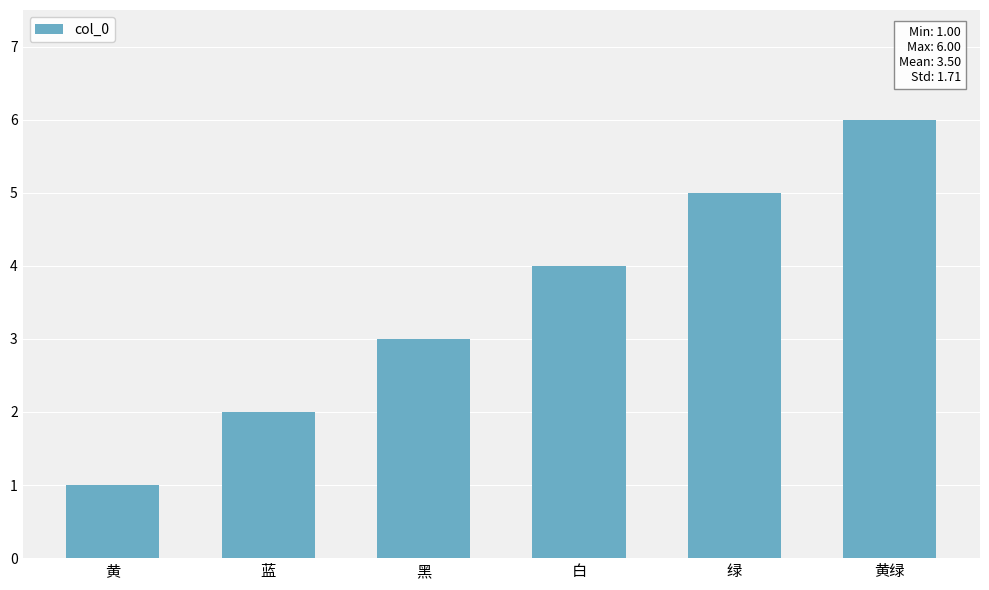

How many data points does each series have?

6